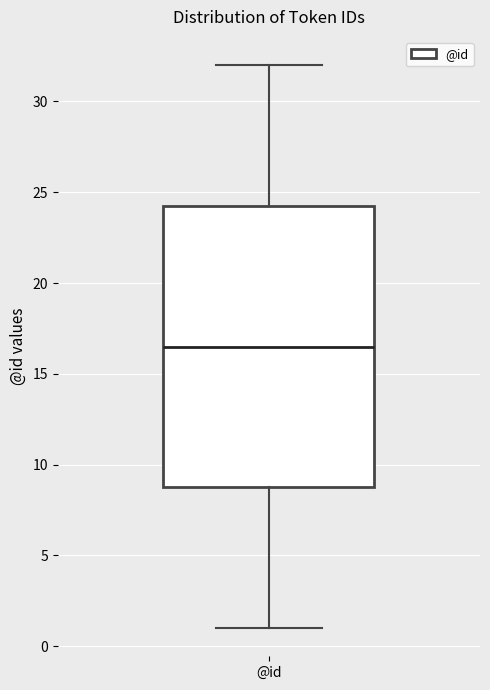

Transcribe this box plot: give where the median line is, the range the box spans, and where the two whiskers end, as read against the y-axis. The values are not printed on the chart, so give them approximately, as read against the axis.

median 16.5, box 9.0 to 24.5, whiskers 1.0 to 32.0